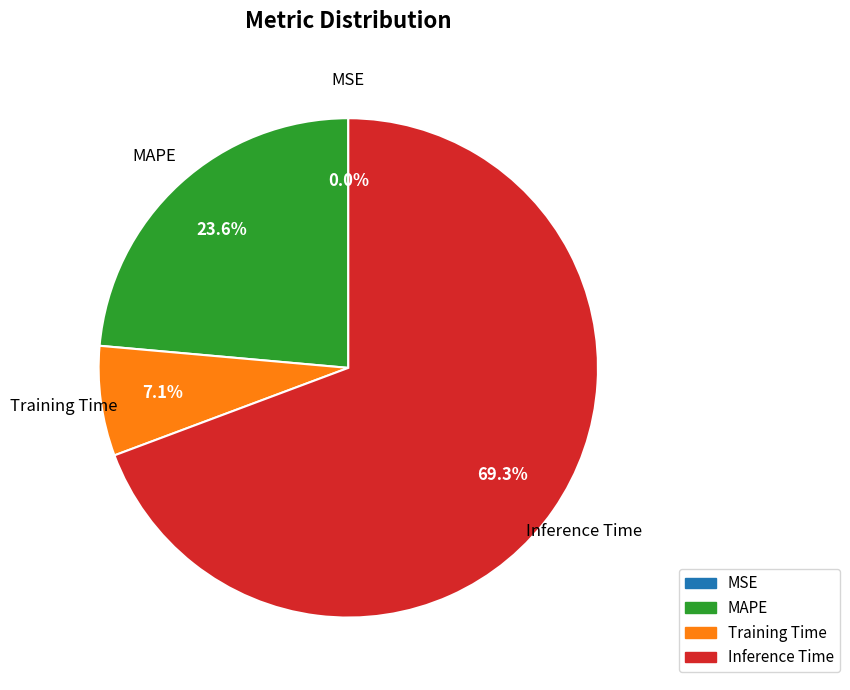

Combined, do Training Time and Inference Time account for over 50%?

Yes